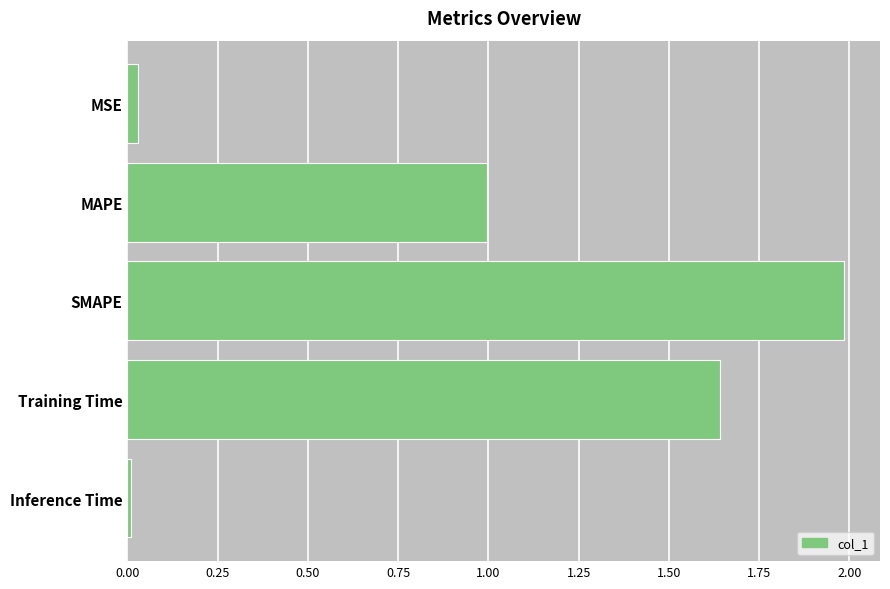

Rank the categories by value from highest to lowest.

SMAPE, Training Time, MAPE, MSE, Inference Time